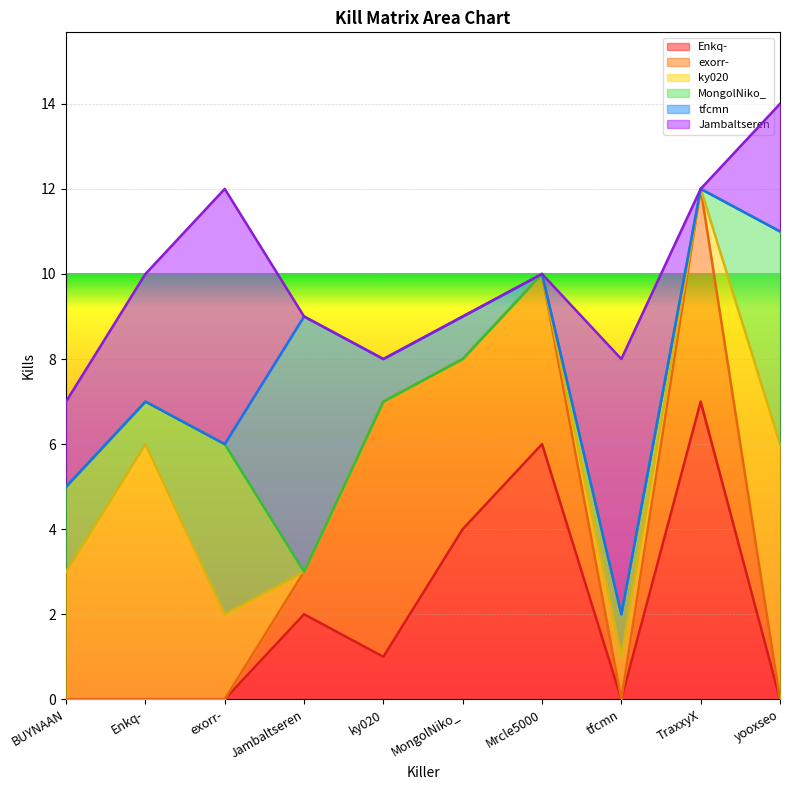

What is the difference between the maximum and minimum values in the tfcmn series?

6